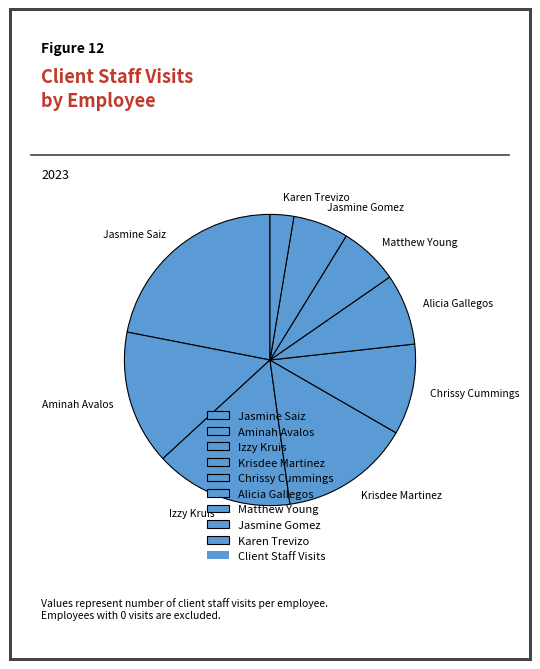

What is the smallest slice in the pie chart?

Karen Trevizo